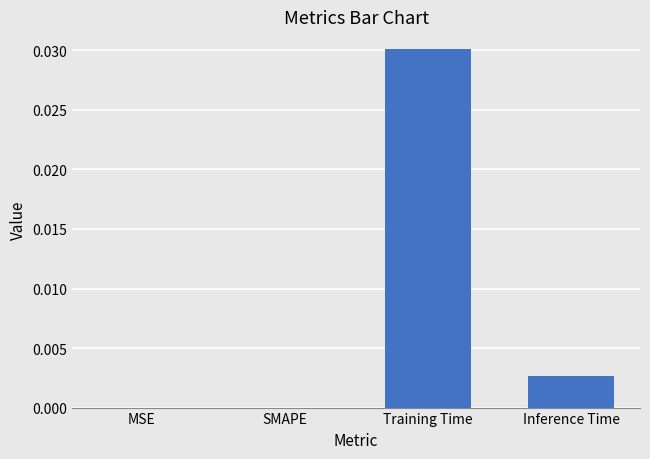

Which label corresponds to the largest value in the chart?

Training Time